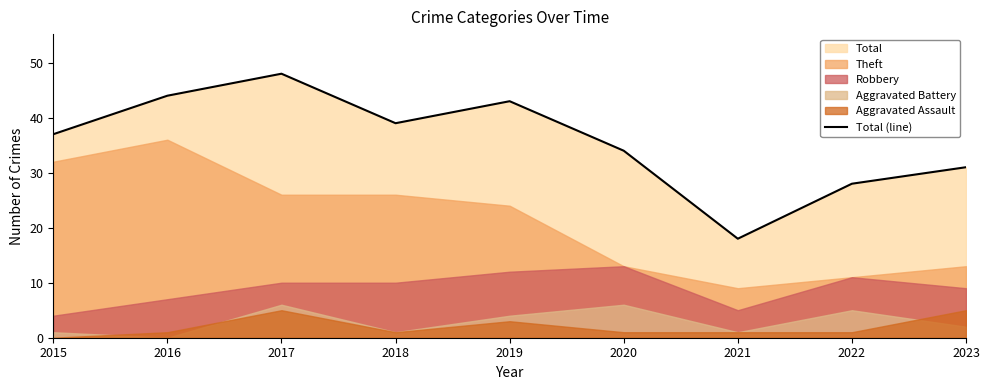

List the labels in order of value, smallest first.

2021, 2022, 2023, 2020, 2015, 2018, 2019, 2016, 2017